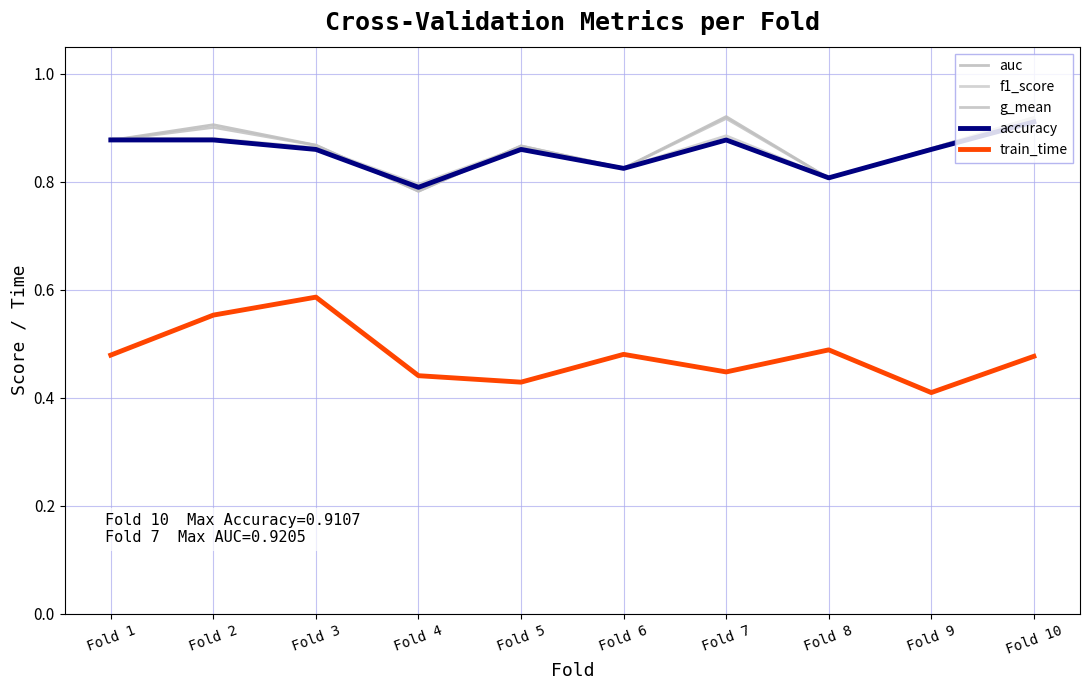

What is the difference between the highest and lowest values at Fold 5?

0.4